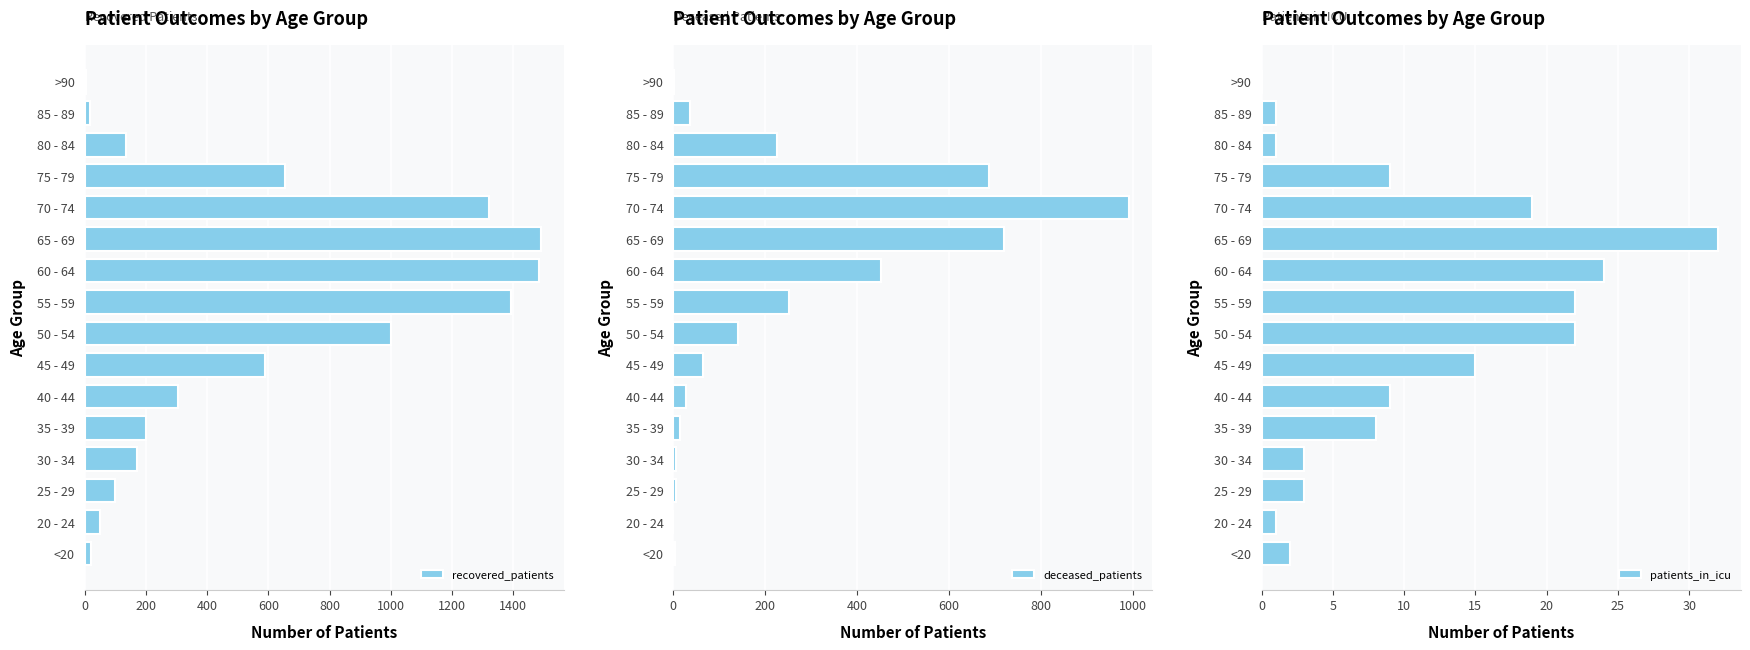

Where is recovered_patients nearest to the value 746?

75 - 79